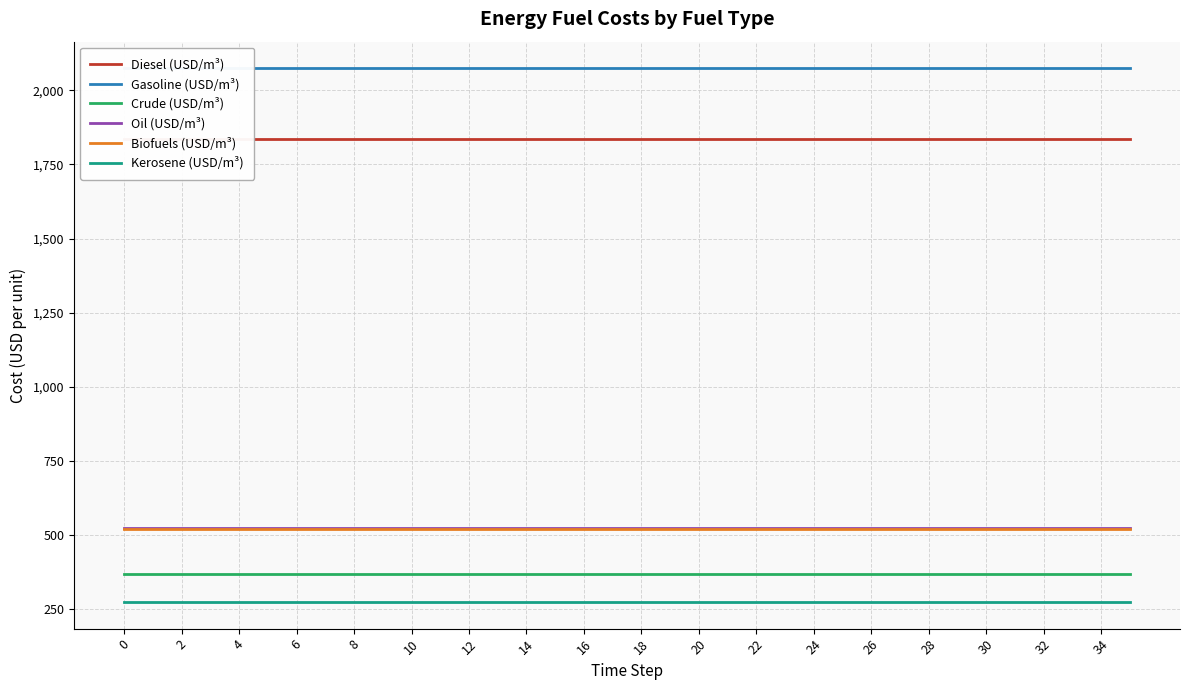

Rank the series by their maximum value, from lowest to highest.

Kerosene (USD/m³), Crude (USD/m³), Biofuels (USD/m³), Oil (USD/m³), Diesel (USD/m³), Gasoline (USD/m³)